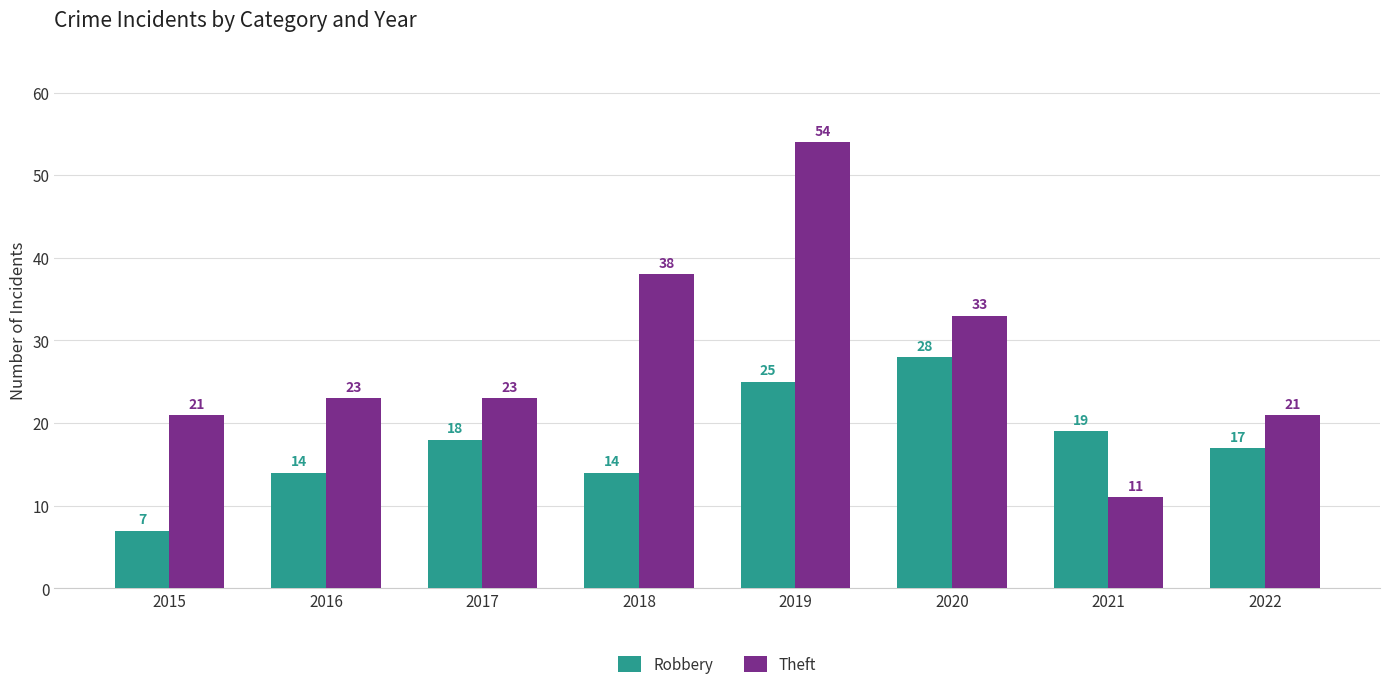

How many categories are shown in the chart?

8